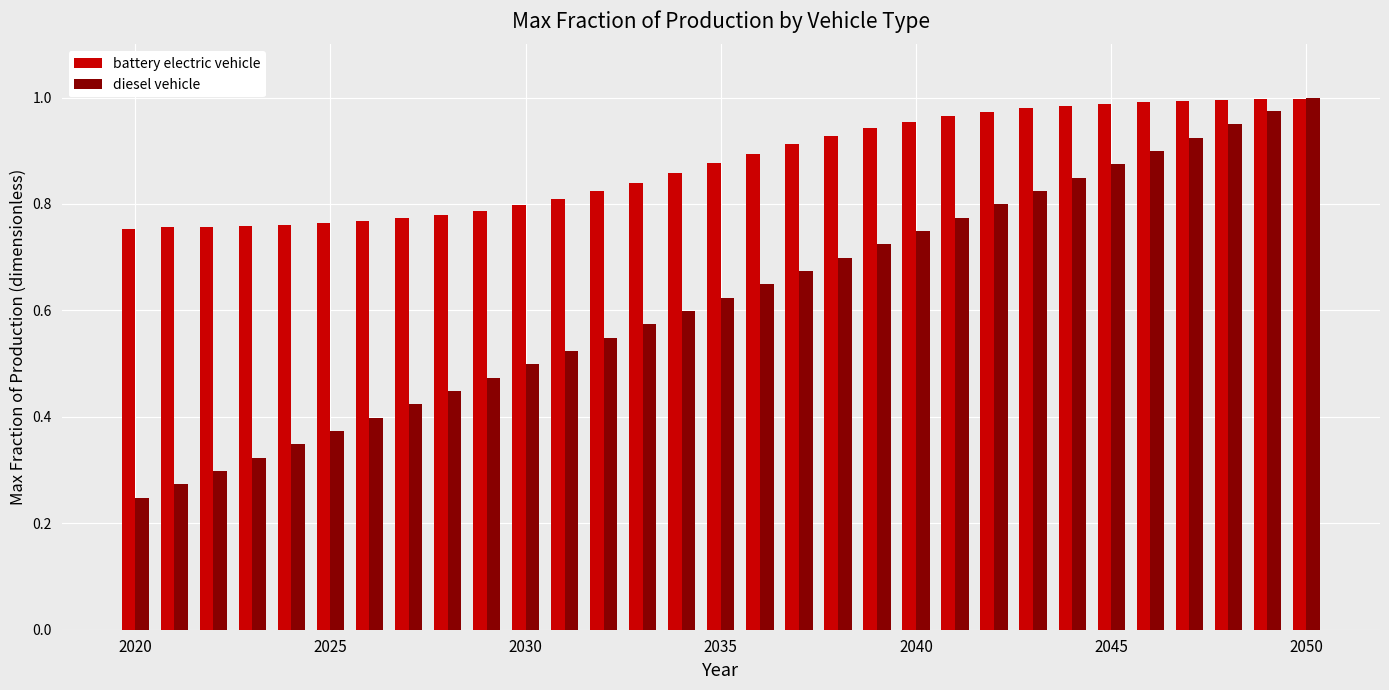

Which series has the largest total across all categories?

battery electric vehicle